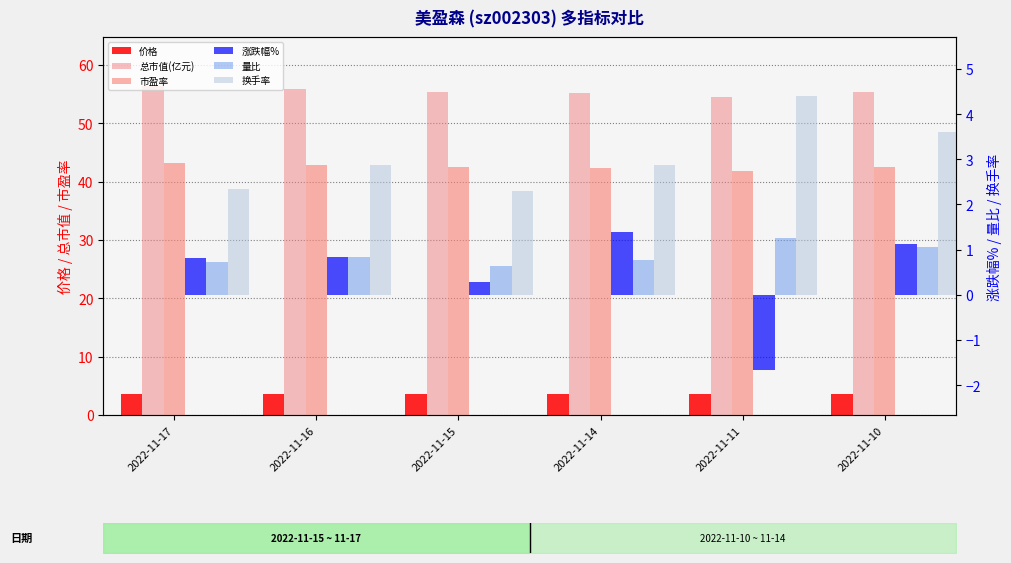

Reading left to right, extract all data points from this chart.

价格: 2022-11-17=3.7	2022-11-16=3.6	2022-11-15=3.6	2022-11-14=3.6	2022-11-11=3.6	2022-11-10=3.6
总市值(亿元): 2022-11-17=56.4	2022-11-16=55.9	2022-11-15=55.4	2022-11-14=55.3	2022-11-11=54.5	2022-11-10=55.4
市盈率: 2022-11-17=43.2	2022-11-16=42.8	2022-11-15=42.5	2022-11-14=42.4	2022-11-11=41.8	2022-11-10=42.5
涨跌幅%: 2022-11-17=0.8	2022-11-16=0.8	2022-11-15=0.3	2022-11-14=1.4	2022-11-11=-1.7	2022-11-10=1.1
量比: 2022-11-17=0.7	2022-11-16=0.8	2022-11-15=0.6	2022-11-14=0.8	2022-11-11=1.3	2022-11-10=1.1
换手率: 2022-11-17=2.4	2022-11-16=2.9	2022-11-15=2.3	2022-11-14=2.9	2022-11-11=4.4	2022-11-10=3.6